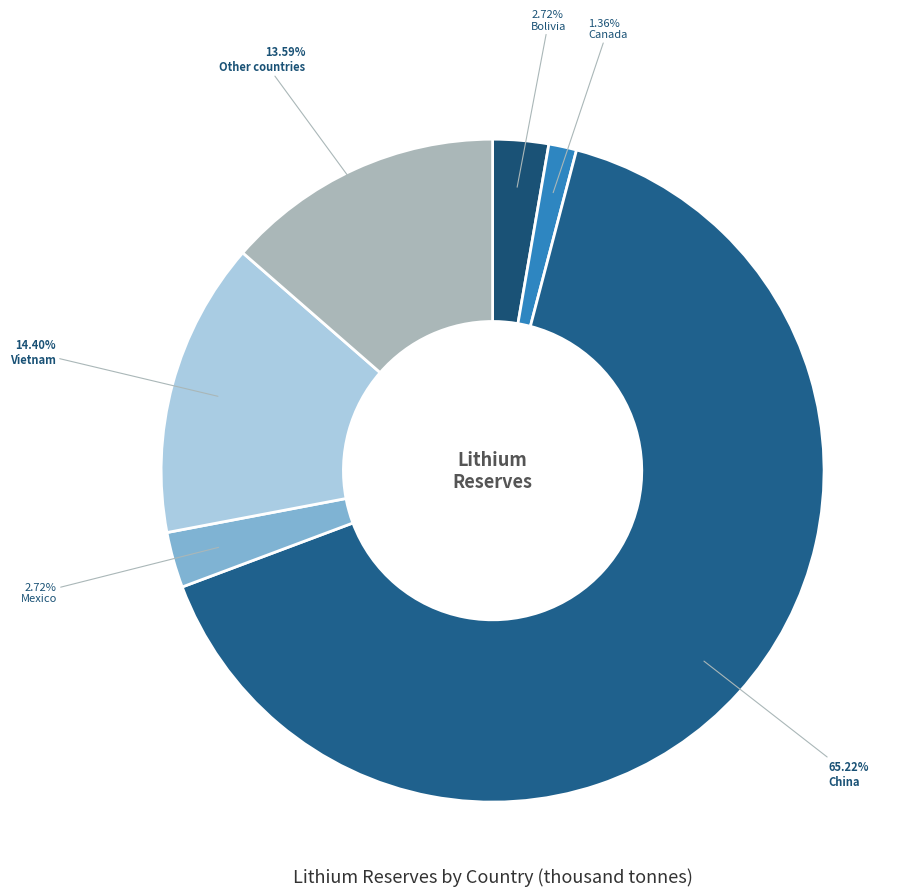

What is the change in value from Bolivia to China?

+230000